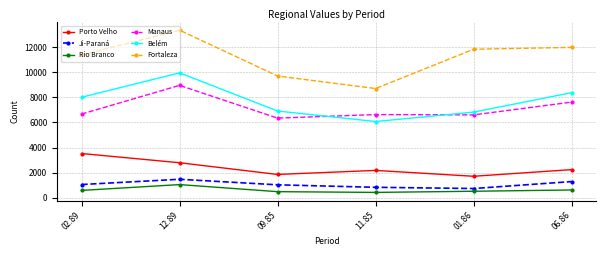

Is the value of Fortaleza at 02.89 greater than the value of Belém at 11.85?

Yes